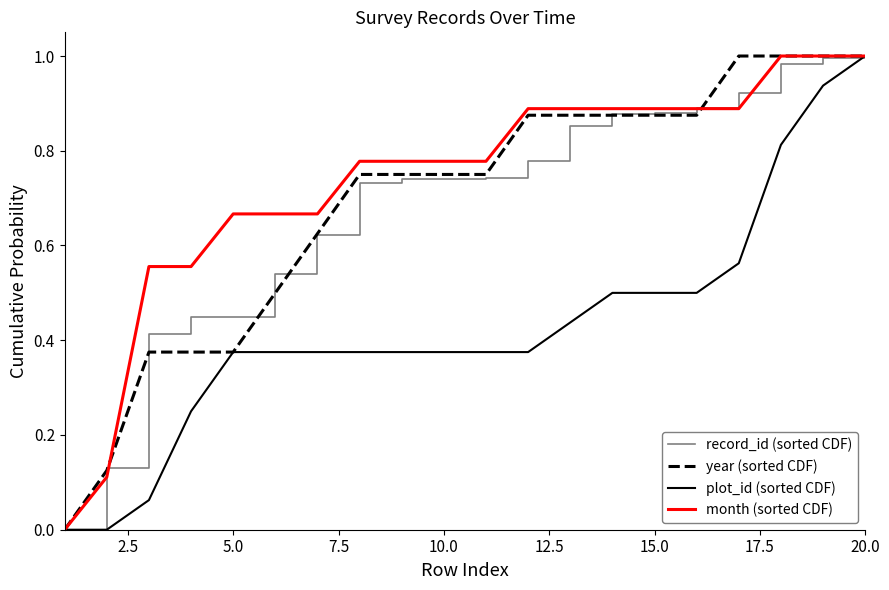

Which series has the largest total across all categories?

month (sorted CDF)